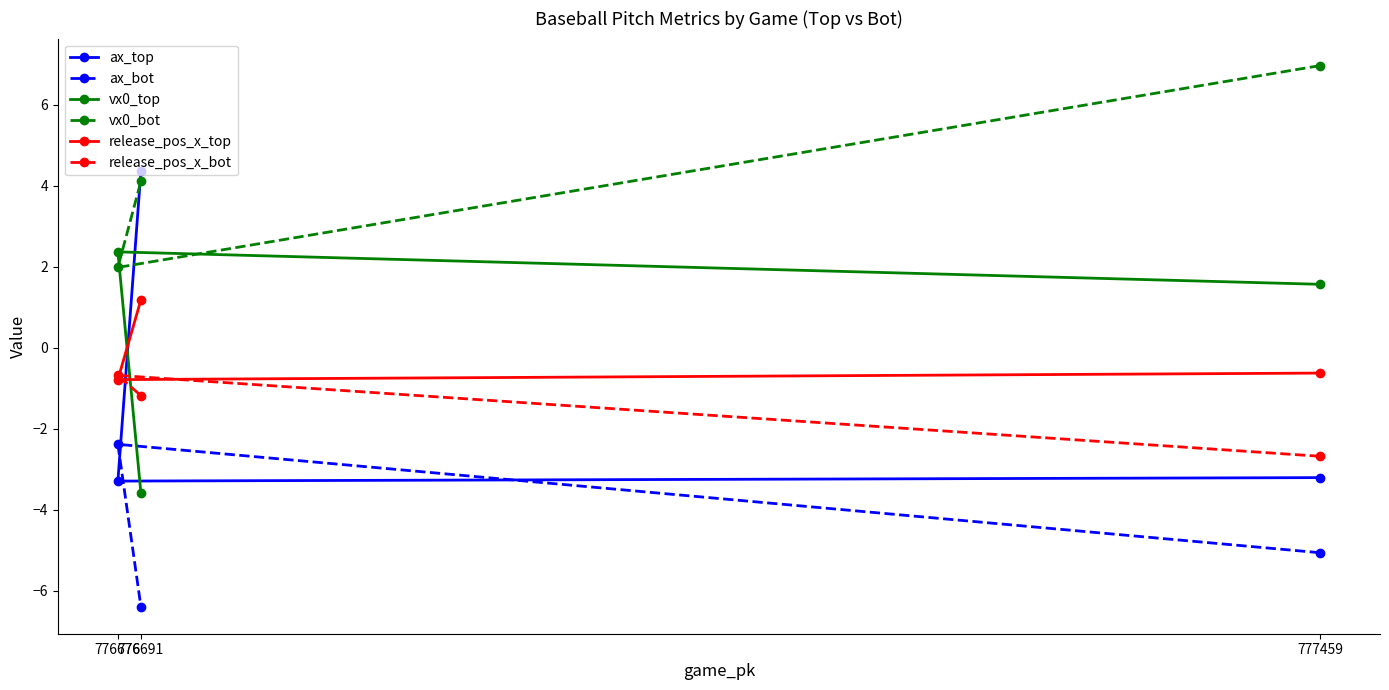

What is the value of the ax_bot point at the 2nd from the left?

-6.4